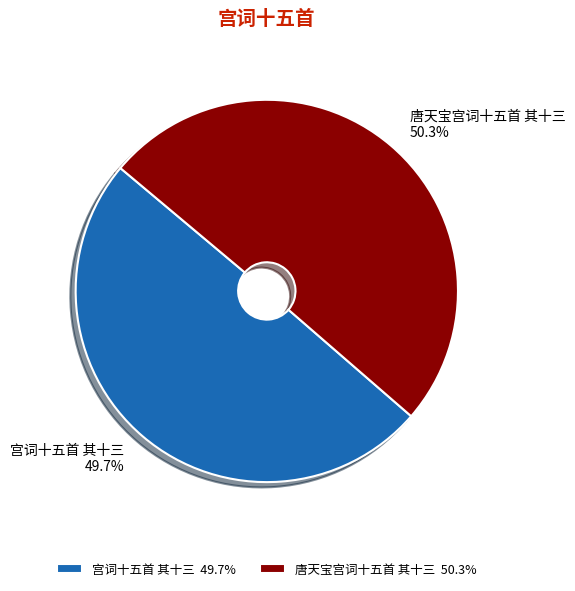

Do 唐天宝宫词十五首 其十三 and 宫词十五首 其十三 together represent more than half of the pie?

Yes